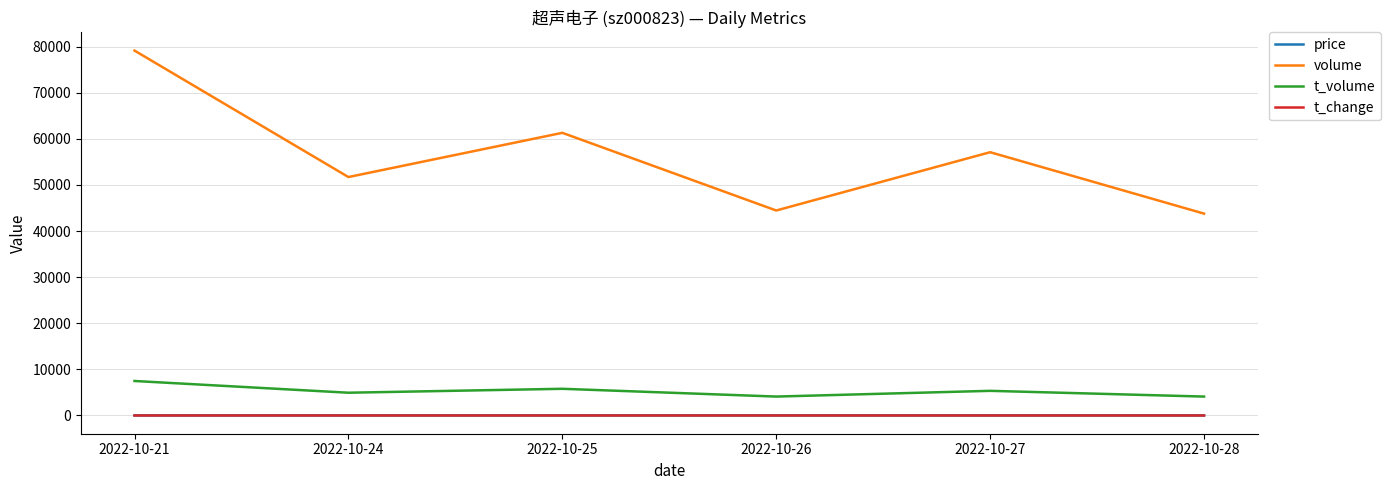

True or false: t_volume has more than 2 interior local peaks.

False